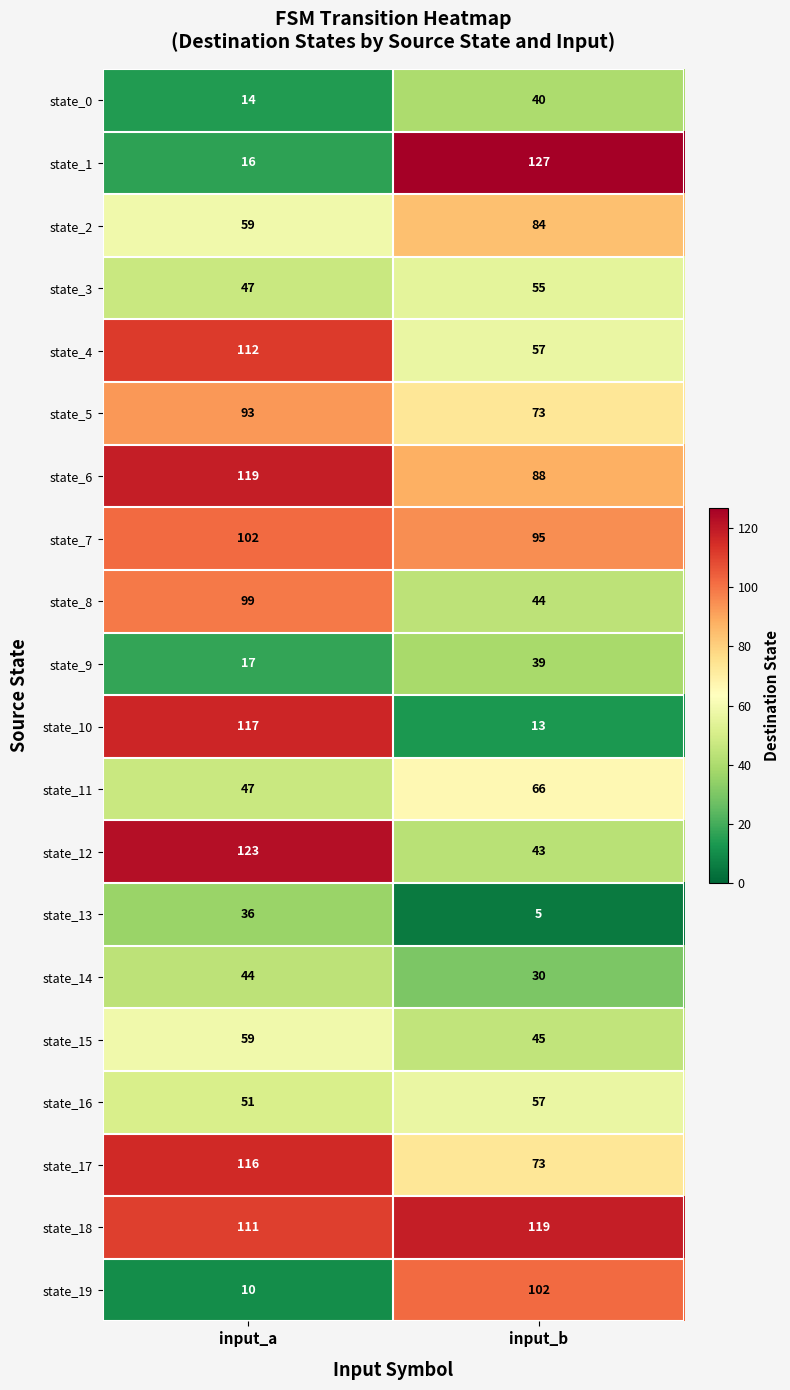

What is the approximate value of state_11 at input_b, to the nearest 10?

70